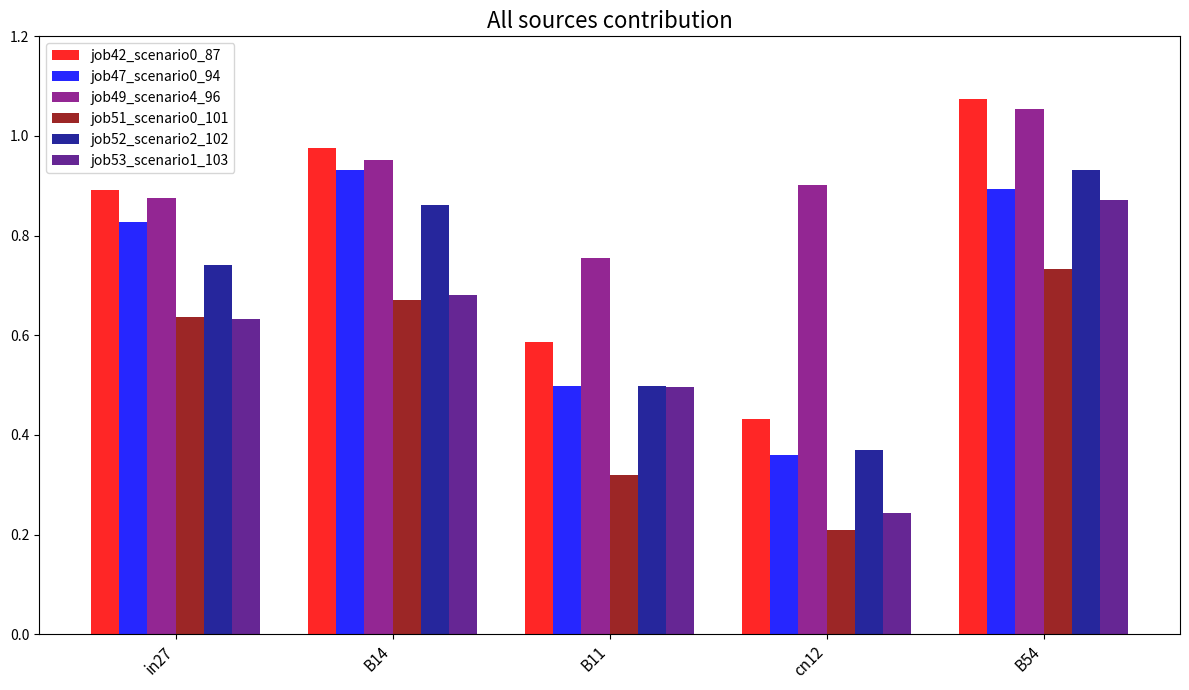

At how many categories does at least one series exceed 1?

1